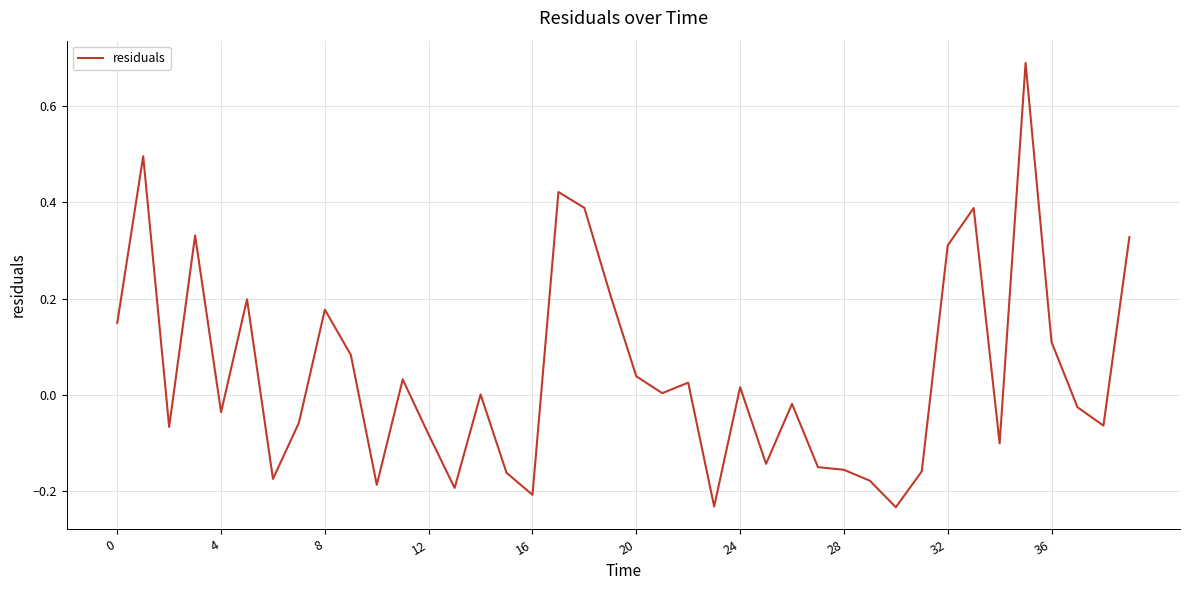

What is the difference between the maximum and minimum values?

0.9